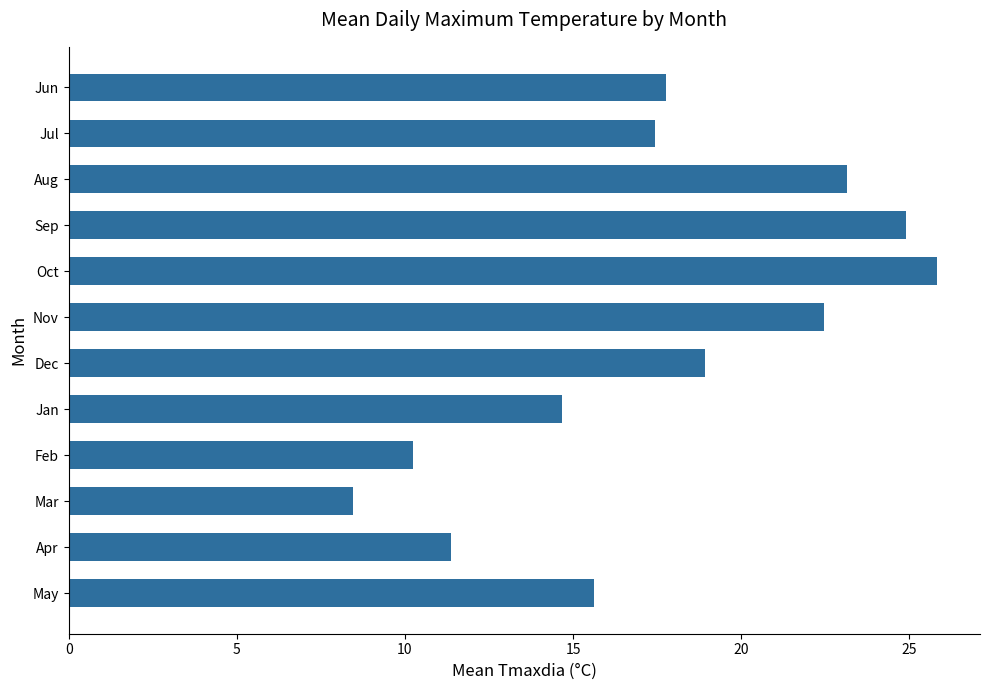

List the labels in order of value, largest first.

Oct, Sep, Aug, Nov, Dec, Jun, Jul, May, Jan, Apr, Feb, Mar